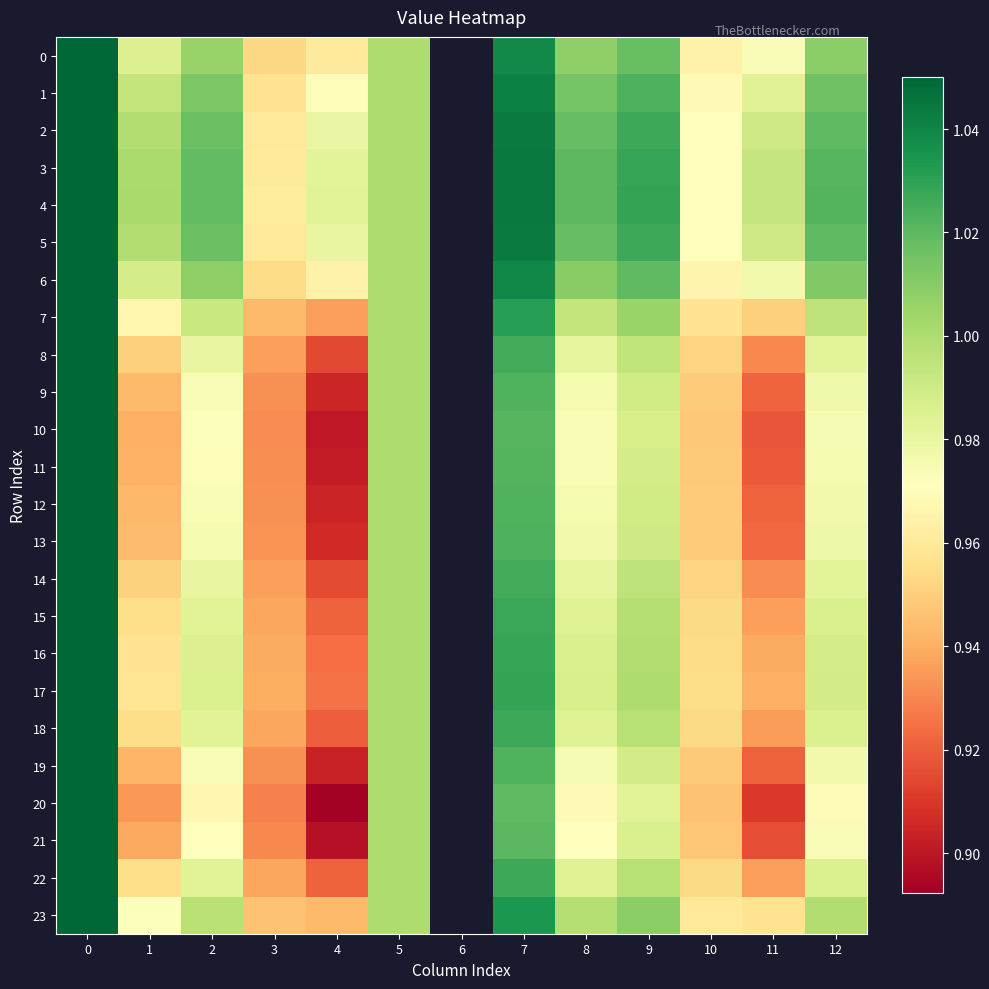

Is it true that 14 equals 1.0 at 1?

True